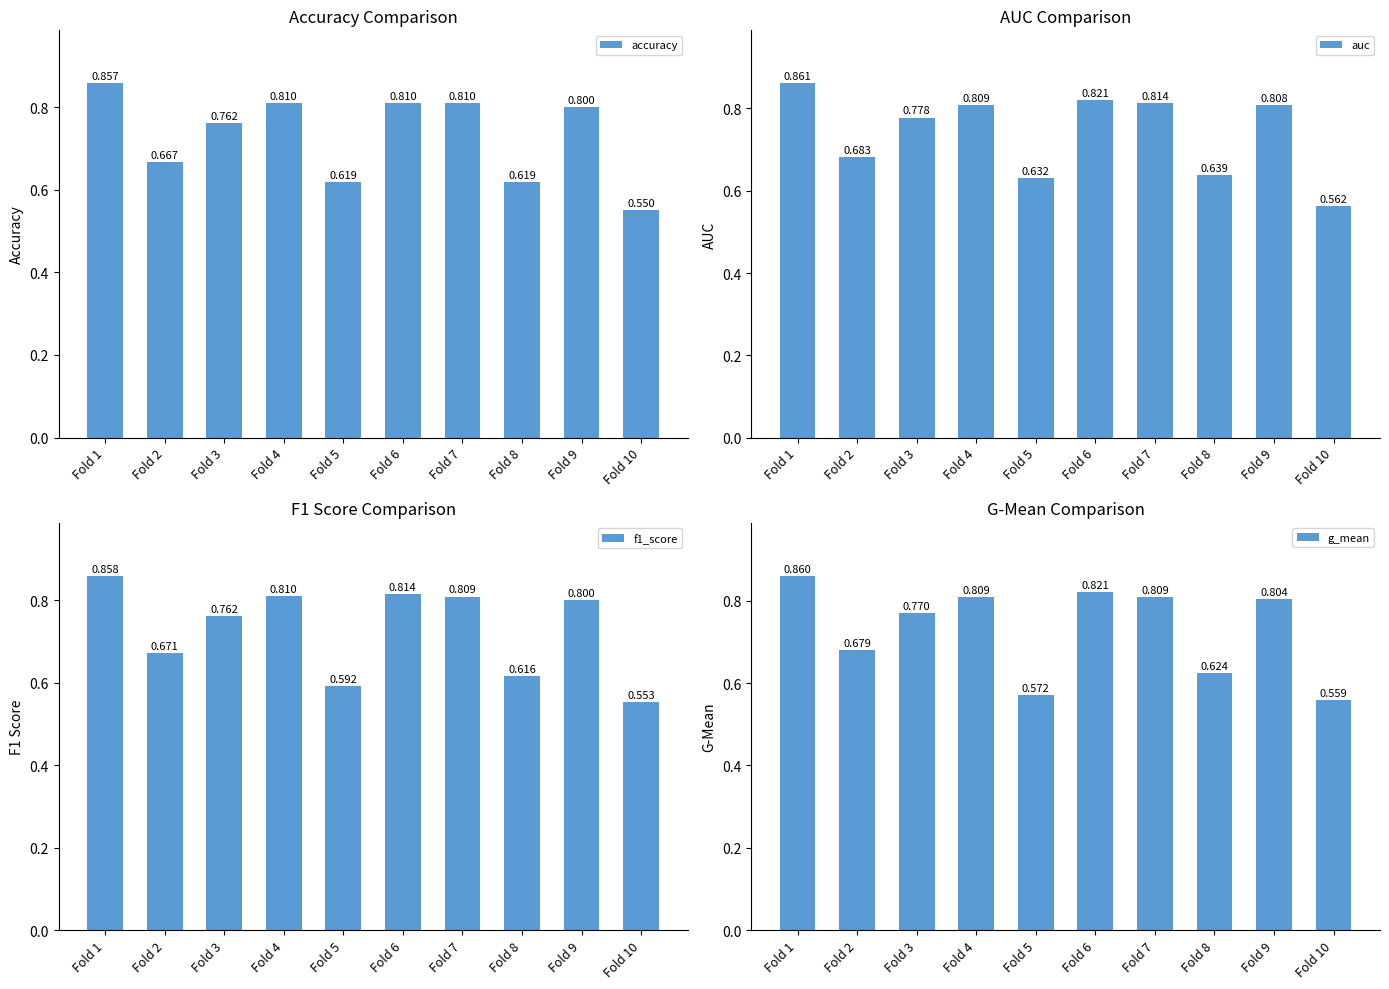

What is the value of the accuracy bar at the 5th from the left?

0.6